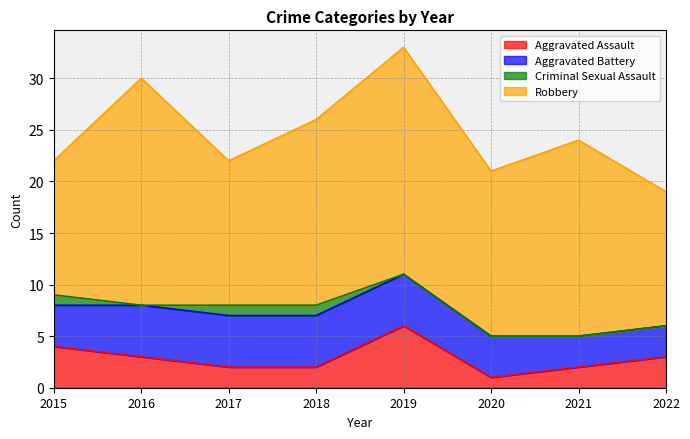

True or false: Aggravated Battery has more than 0 interior local peaks.

False